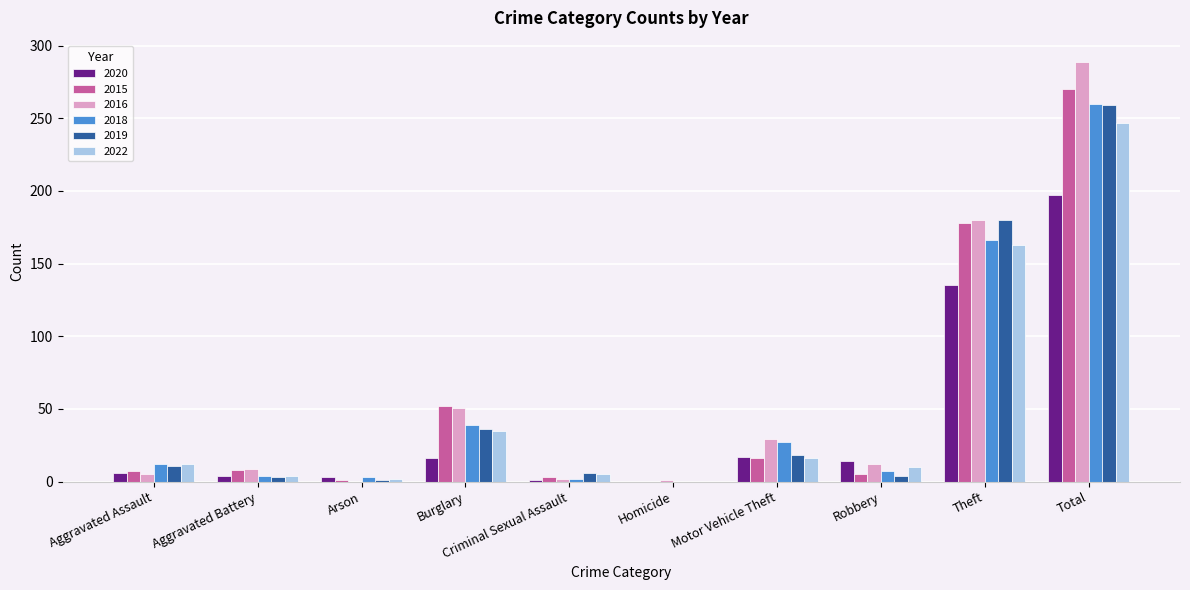

At which category is the sum across all series the highest?

Total